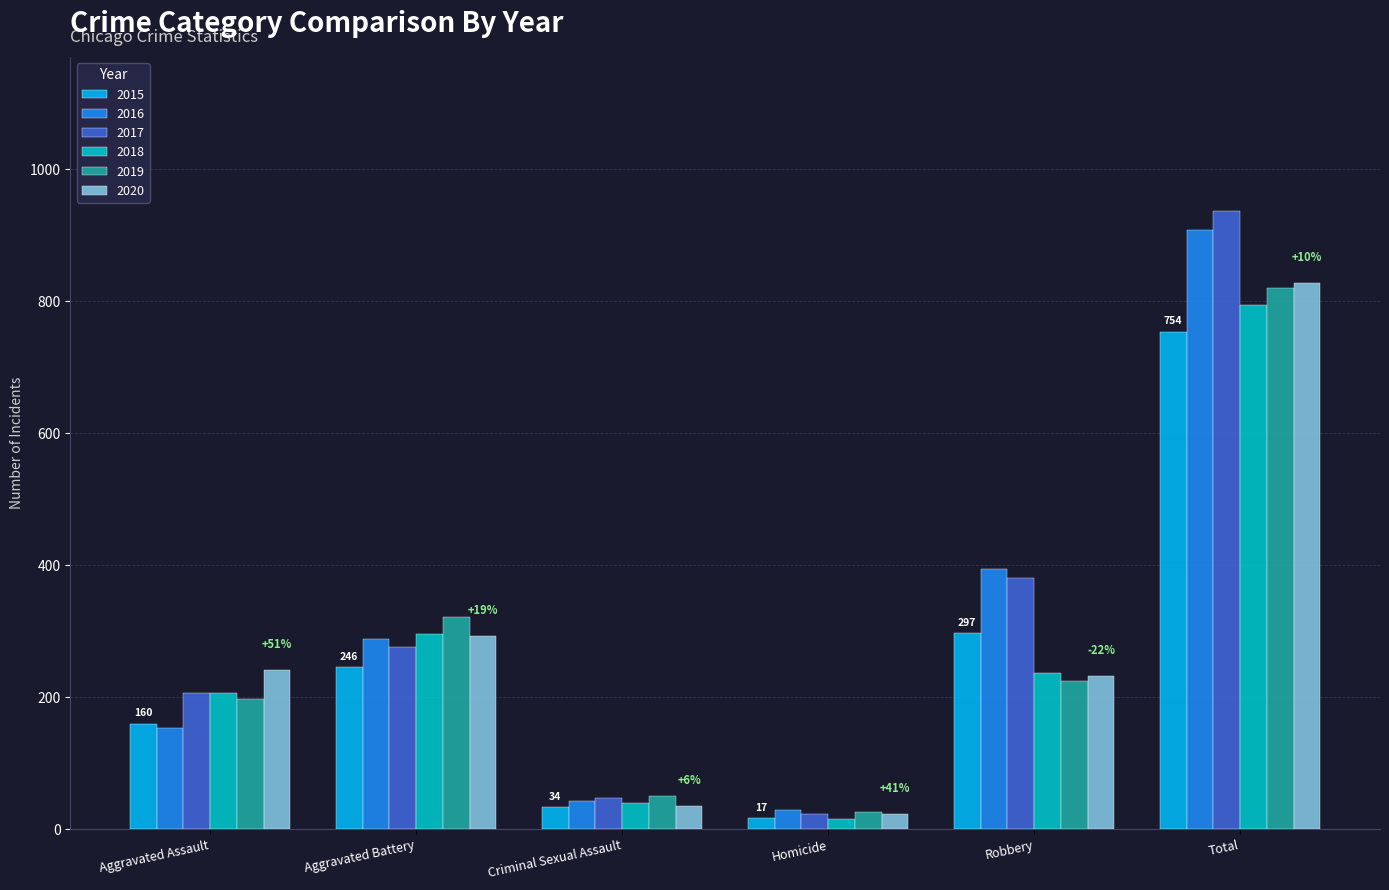

What is the value of the 2015 bar at the 1st from the left?

160